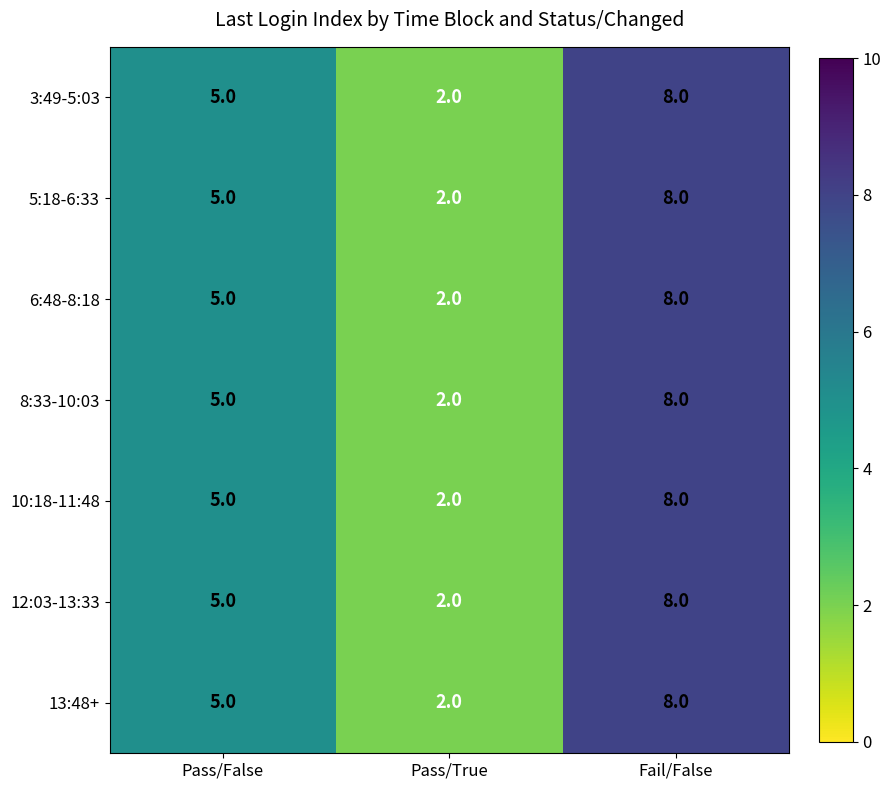

Reading right to left, transcribe all the data shown in this chart.

3:49-5:03: Fail/False=8	Pass/True=2	Pass/False=5
5:18-6:33: Fail/False=8	Pass/True=2	Pass/False=5
6:48-8:18: Fail/False=8	Pass/True=2	Pass/False=5
8:33-10:03: Fail/False=8	Pass/True=2	Pass/False=5
10:18-11:48: Fail/False=8	Pass/True=2	Pass/False=5
12:03-13:33: Fail/False=8	Pass/True=2	Pass/False=5
13:48+: Fail/False=8	Pass/True=2	Pass/False=5